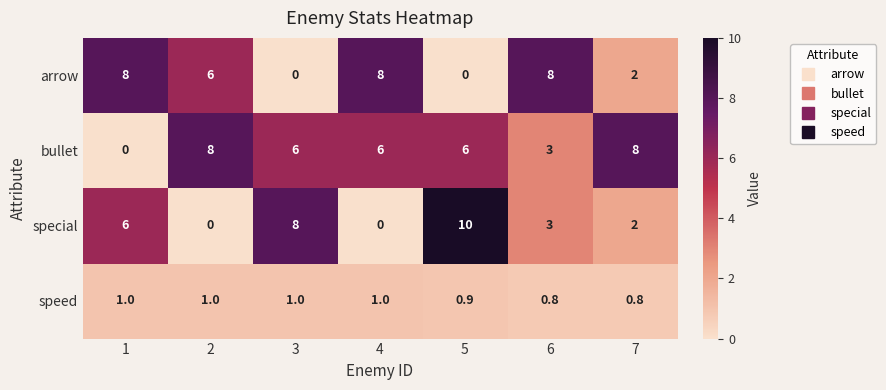

What is the maximum value shown in the chart?

10.0